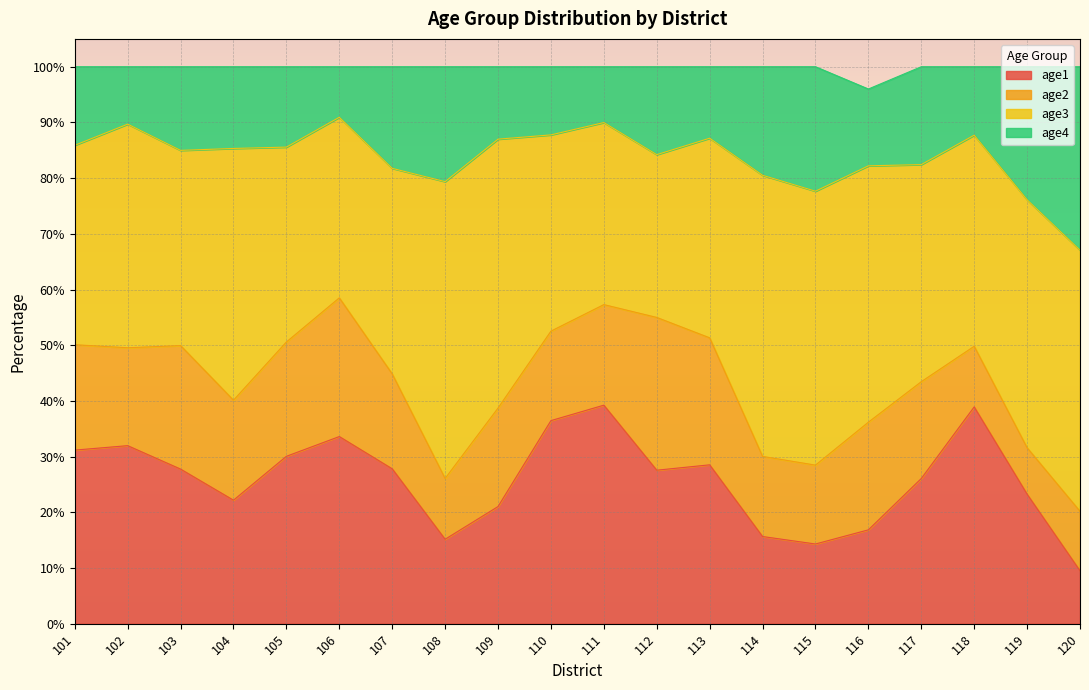

The value of age4 at 102 is 154.0. True or false?

False